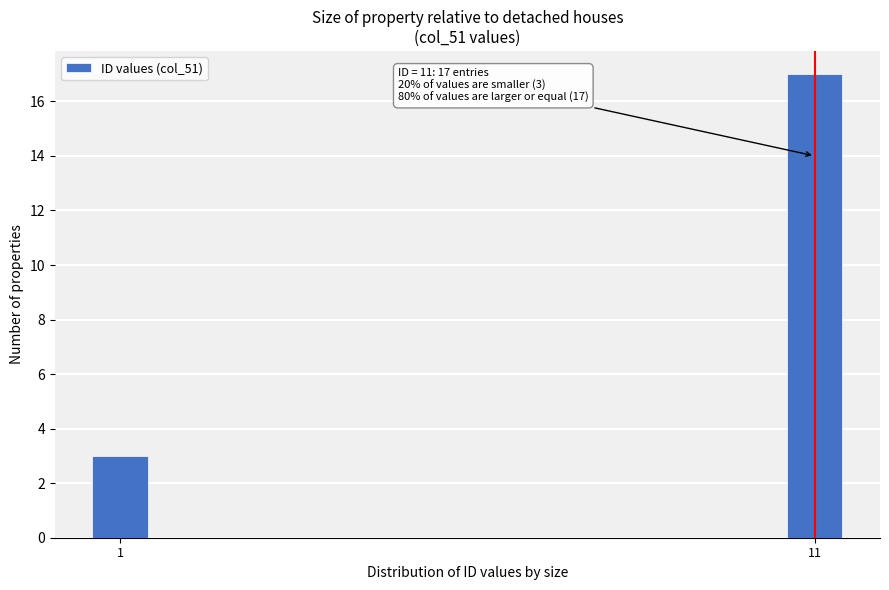

Reading right to left, transcribe all the data shown in this chart.

11=17	1=3